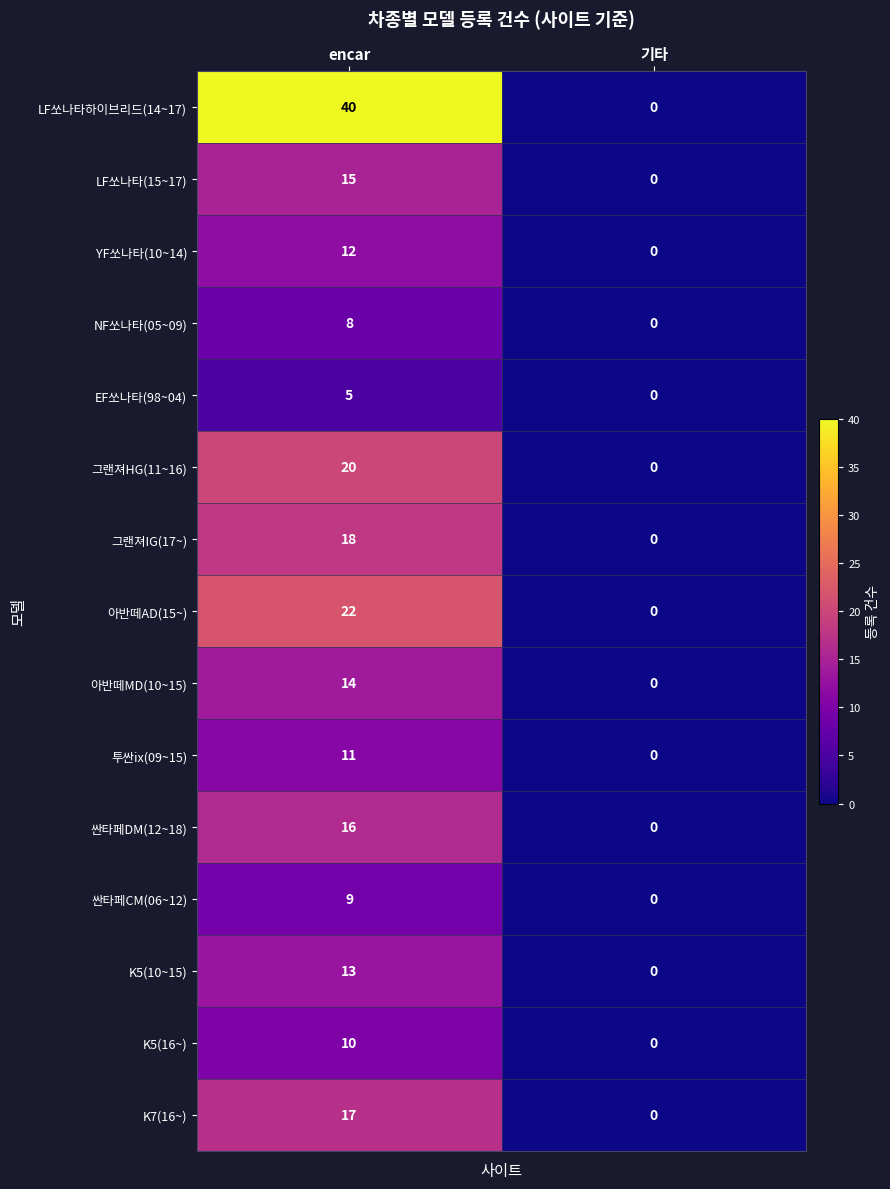

The LF쏘나타하이브리드(14~17) series shows 40 at encar. True or false?

True